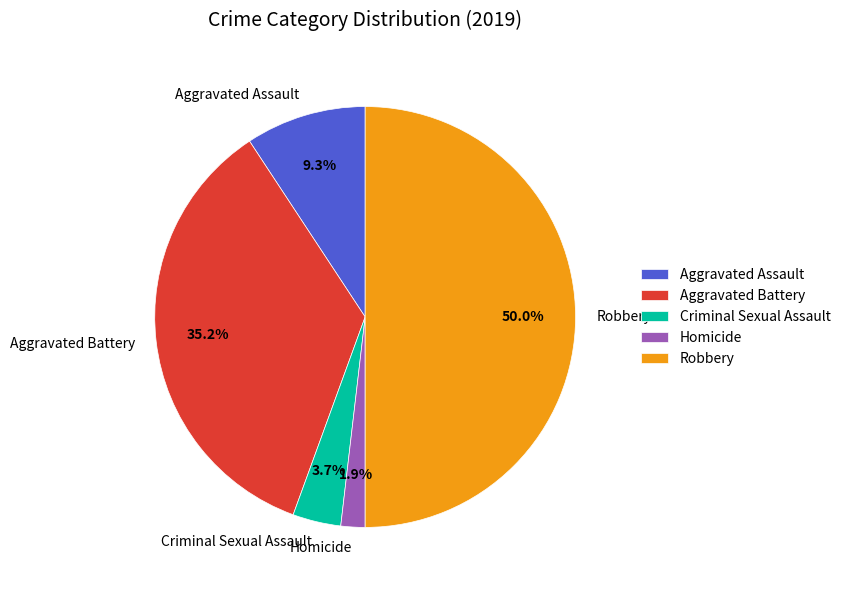

What percentage is the Homicide slice, to the nearest percent?

2%